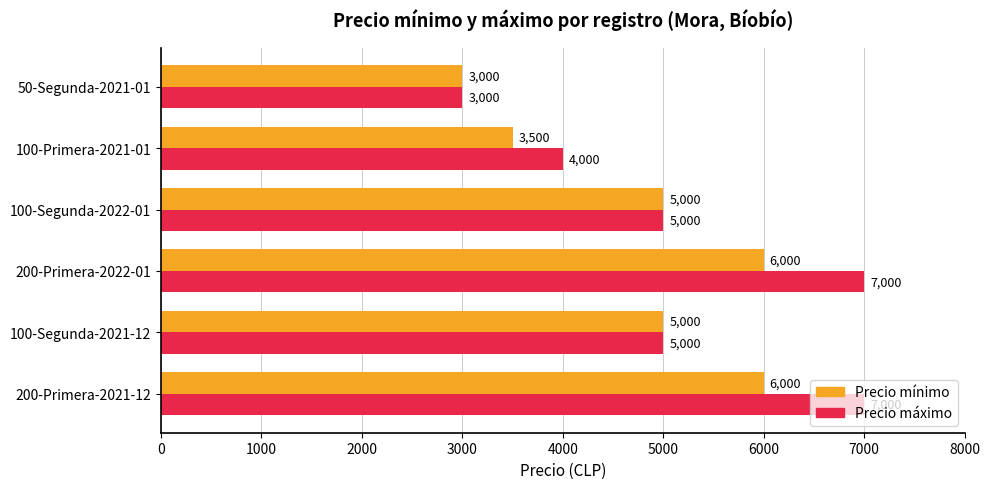

Which series has the largest range (max minus min)?

Precio máximo